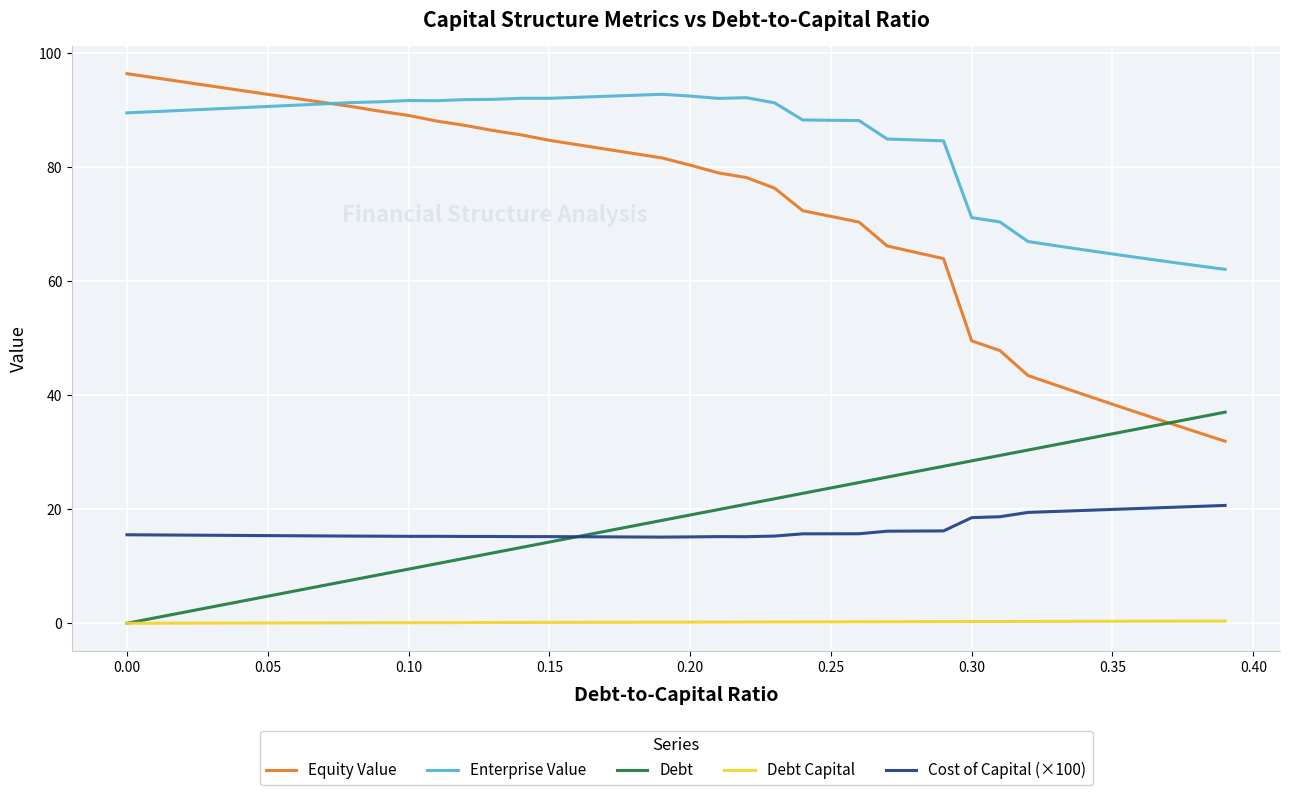

What is the greatest value displayed?

96.5